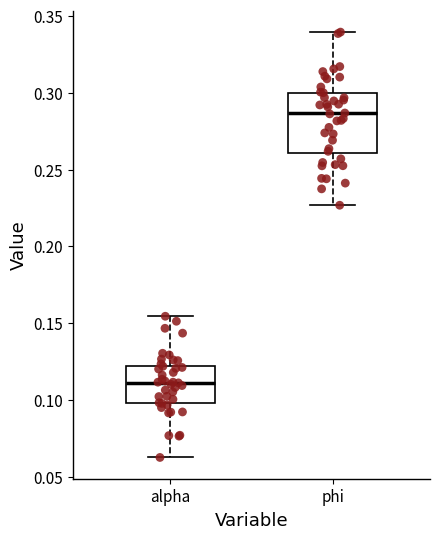

Reading left to right, read every box against the y-axis: the position of its median line, the range the box covers, and the ends of its whiskers. The values are not printed on the chart, so give them approximately, as read against the axis.

alpha: median 0.110, box 0.100 to 0.120, whiskers 0.060 to 0.155
phi: median 0.285, box 0.260 to 0.300, whiskers 0.225 to 0.340